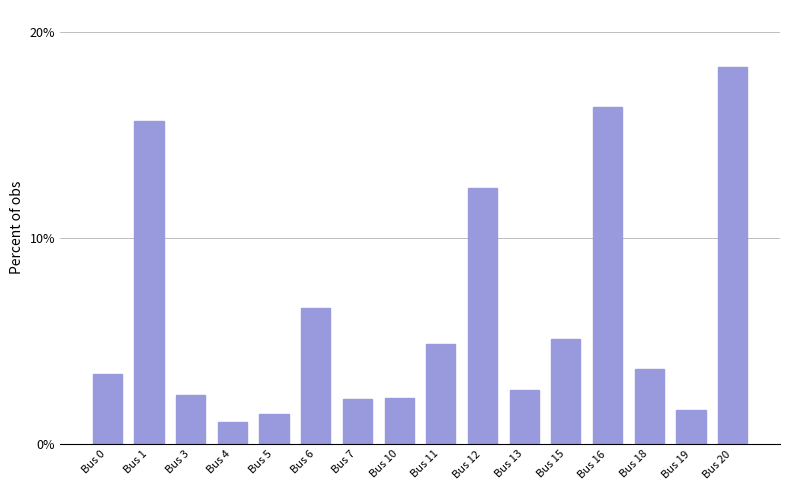

What is the difference between the values at Bus 13 and Bus 20?

15.7